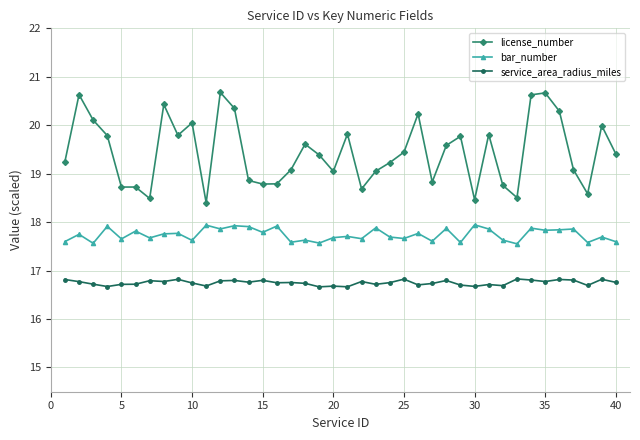

True or false: bar_number and service_area_radius_miles intersect in this chart.

False